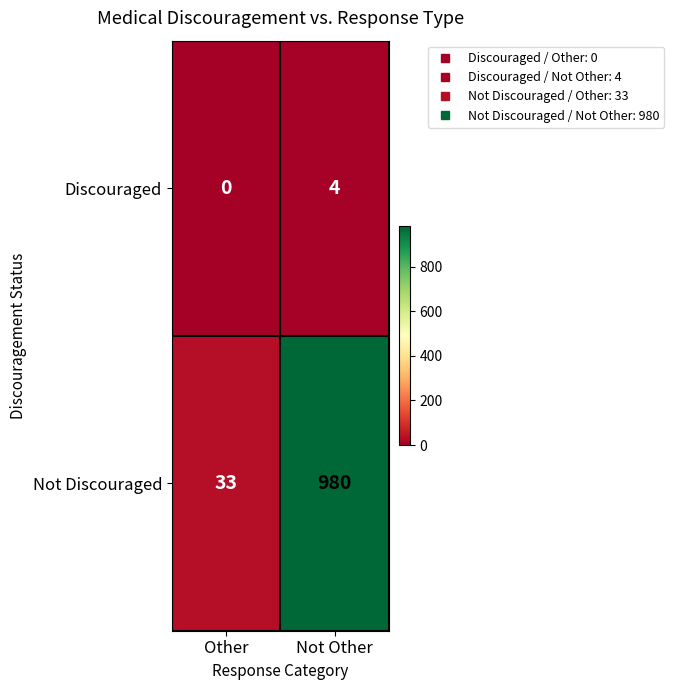

What is the lowest value of the Not Discouraged series?

33